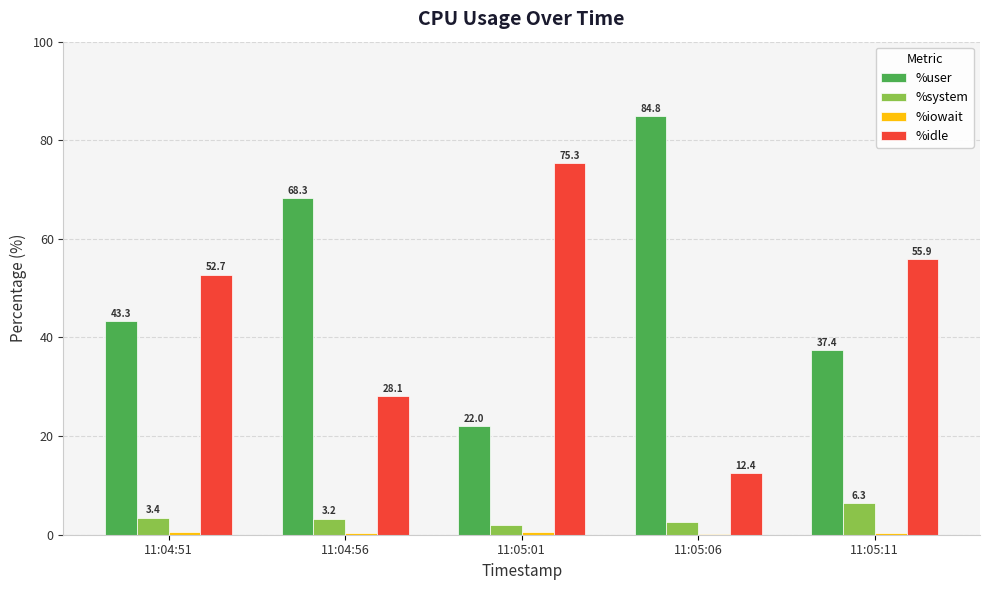

At which category does the chart reach its peak across all series?

11:05:06